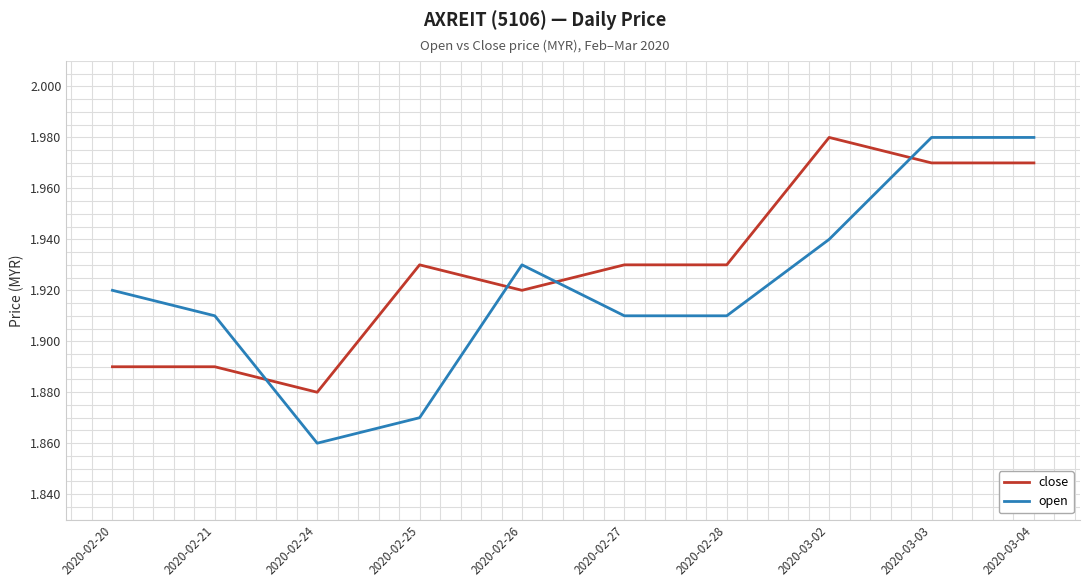

True or false: open and close intersect in this chart.

True